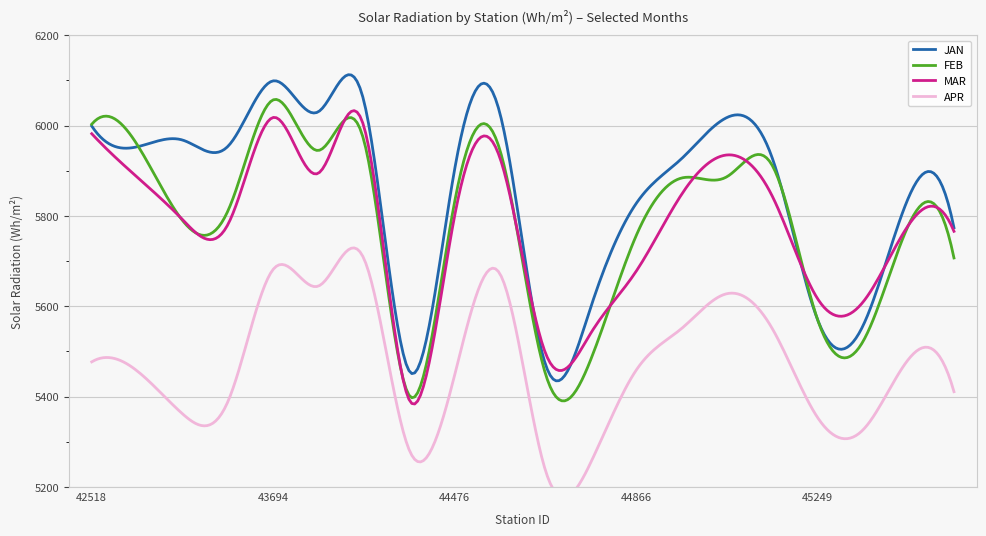

What is the maximum value for JAN?

6112.6